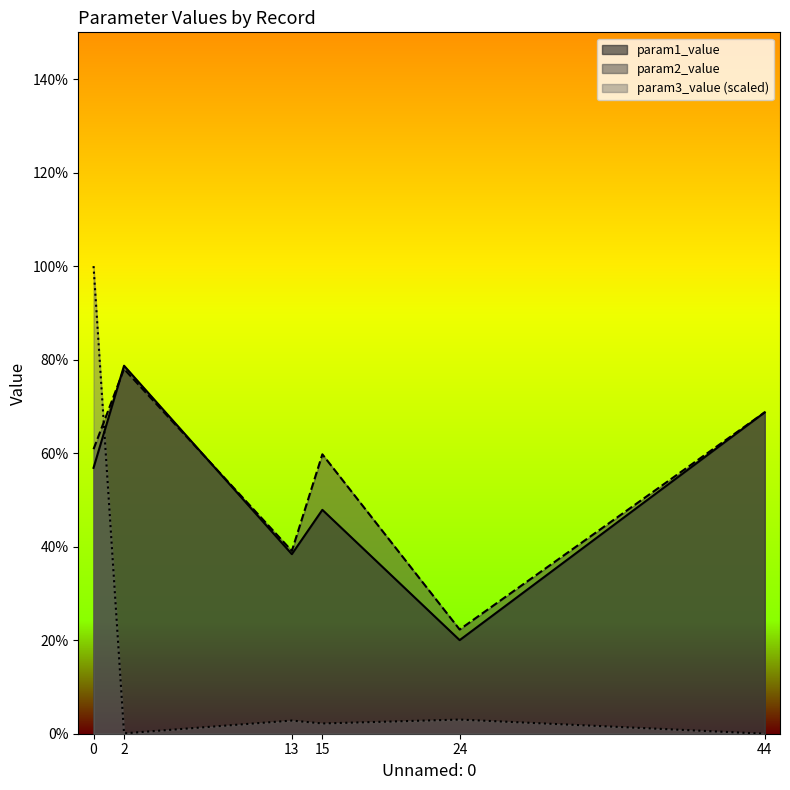

After their last crossing, which series has the higher values: param1_value or param3_value?

param1_value